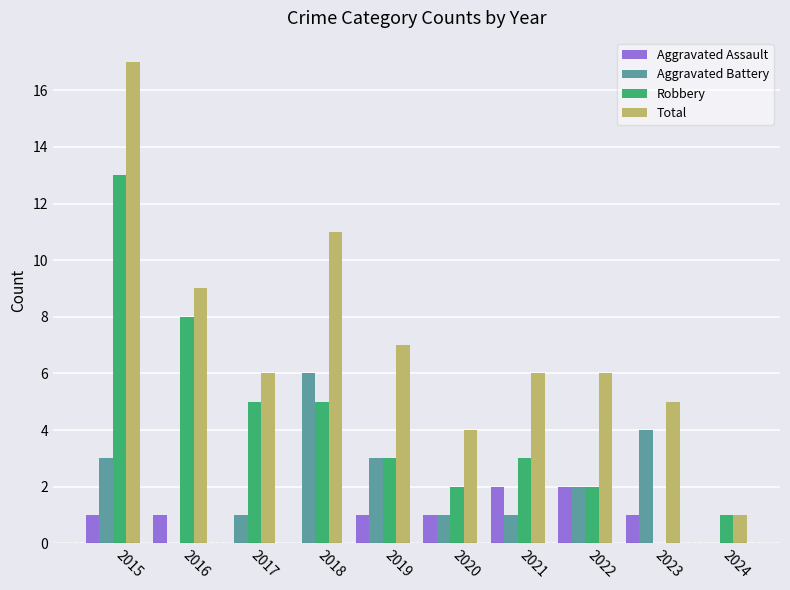

True or false: Aggravated Assault has a value of 0 at 2019.

False